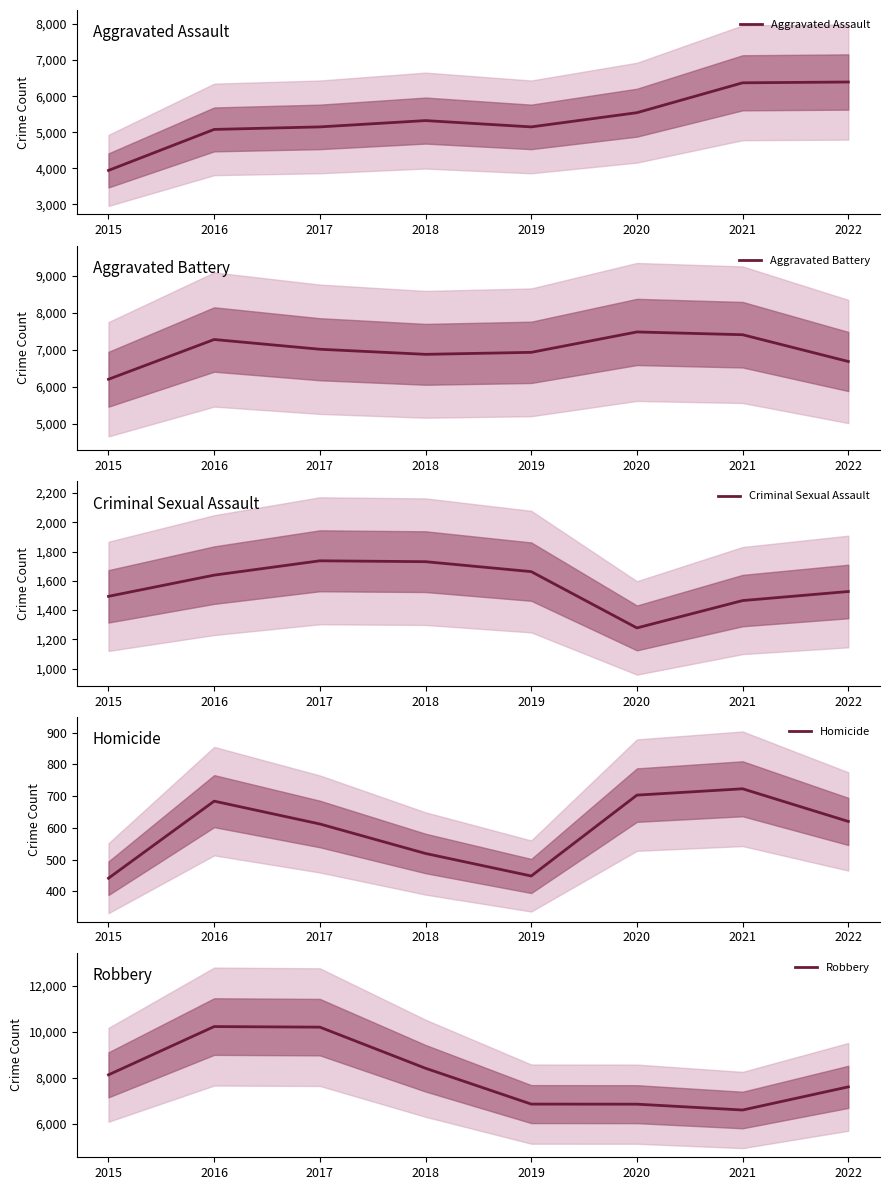

Where is the first local minimum for Aggravated Battery?

2018